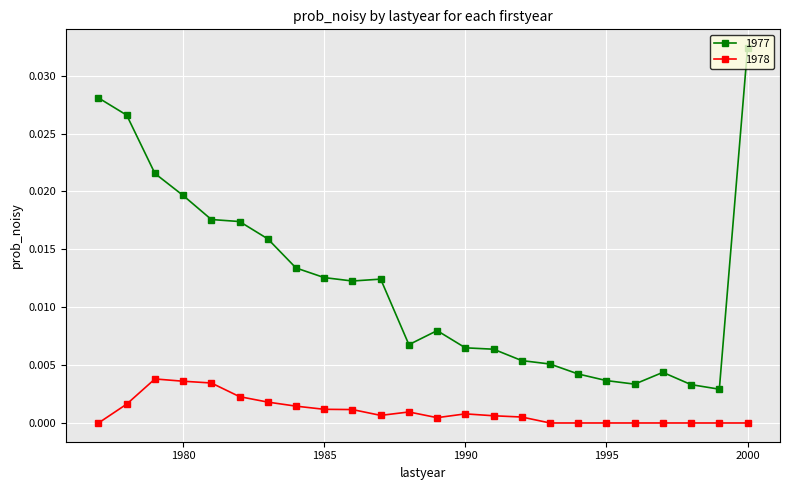

Which series has the largest total across all categories?

1977